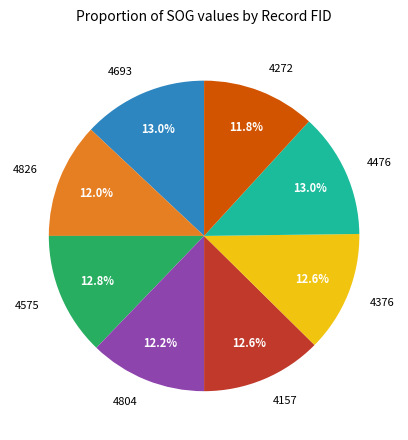

Combined, do 4476 and 4376 account for over 50%?

No